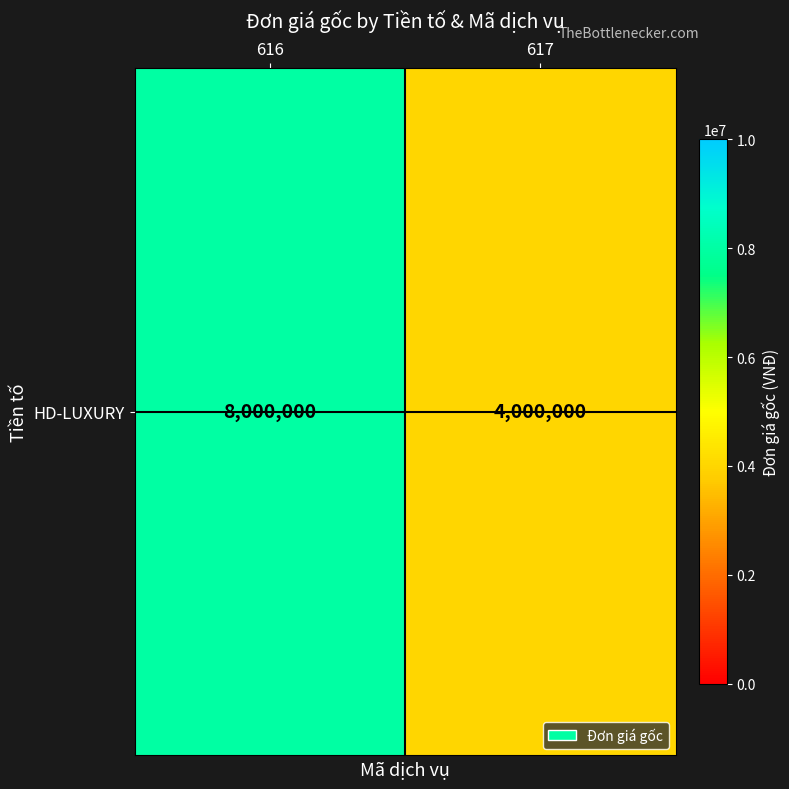

Is it true that the value at 616 is 13791579?

False